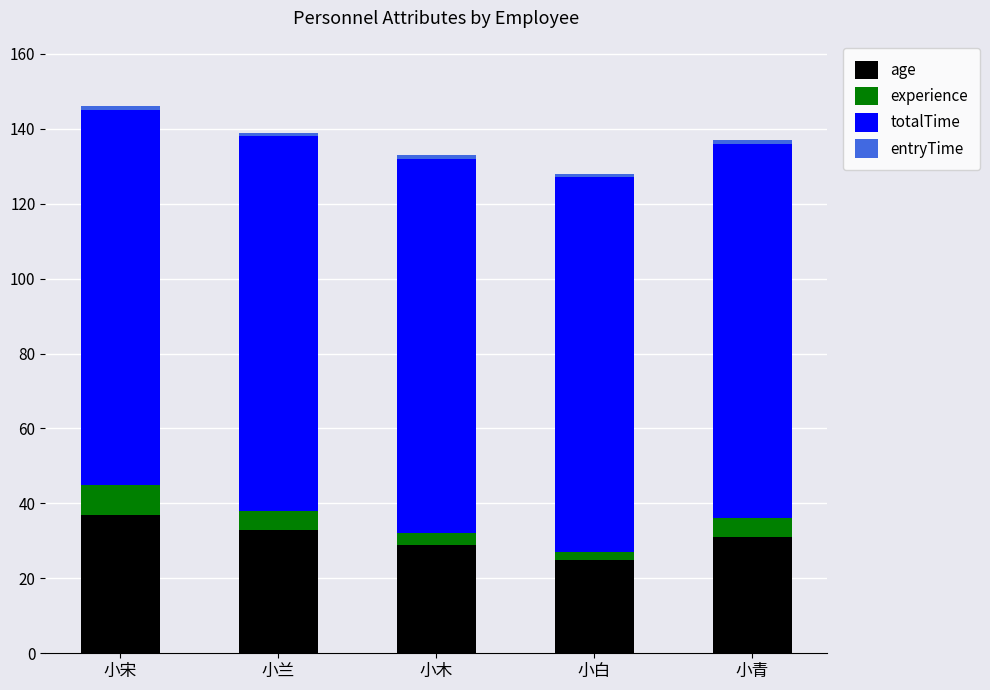

What is the total value across all series at 小白?

128